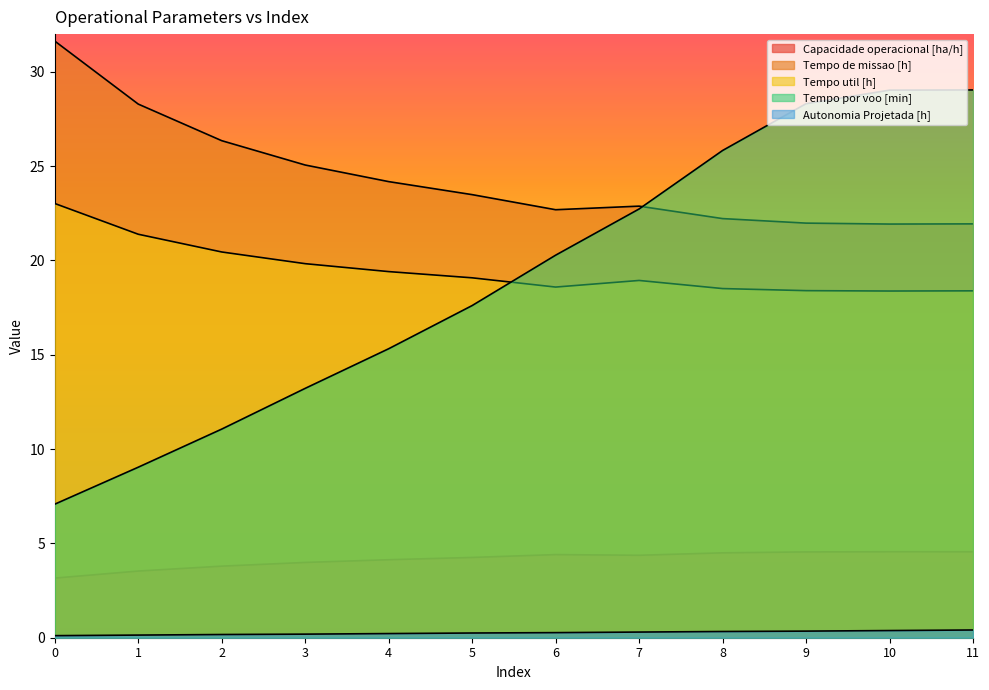

What is the spread (max minus min) of values at 11?

28.6